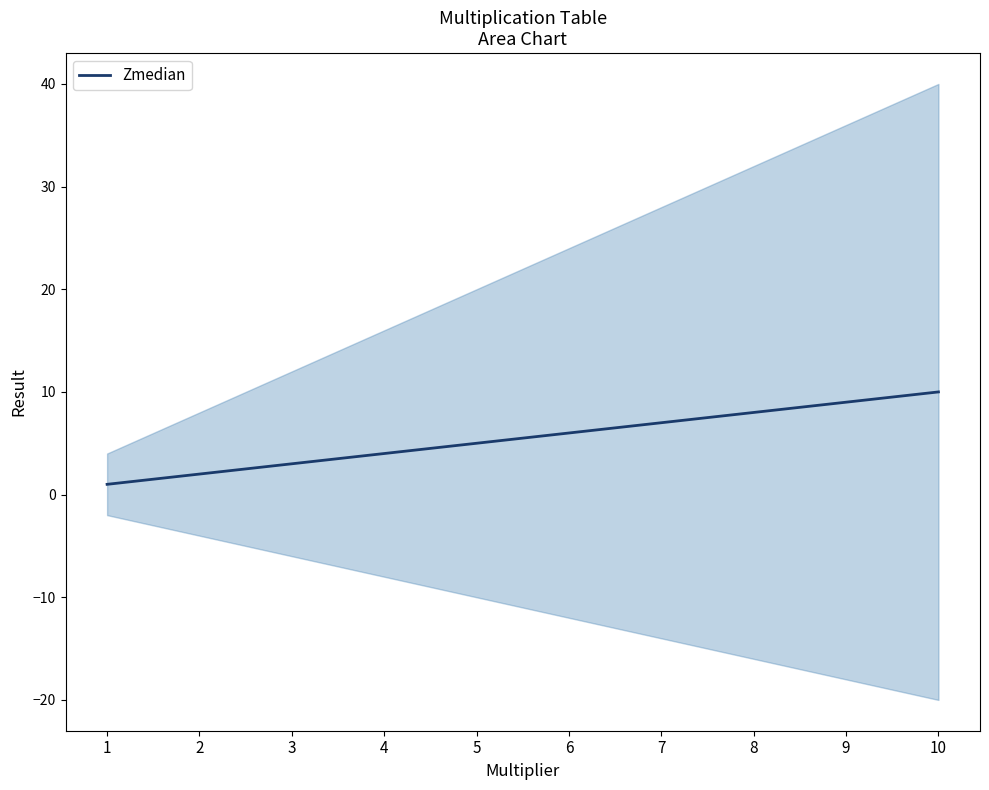

Read the value at 6.

6